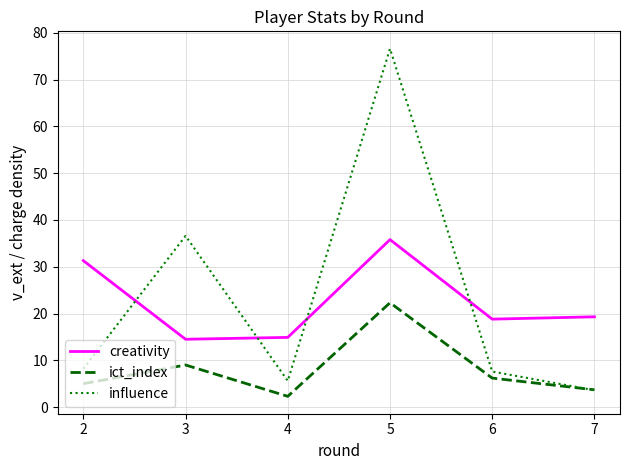

The ict_index series shows 2.6 at 6. True or false?

False